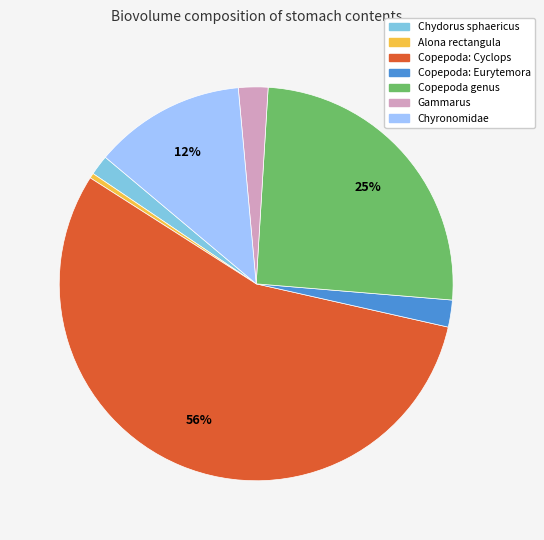

To the nearest percent, what portion does Chyronomidae represent?

12%